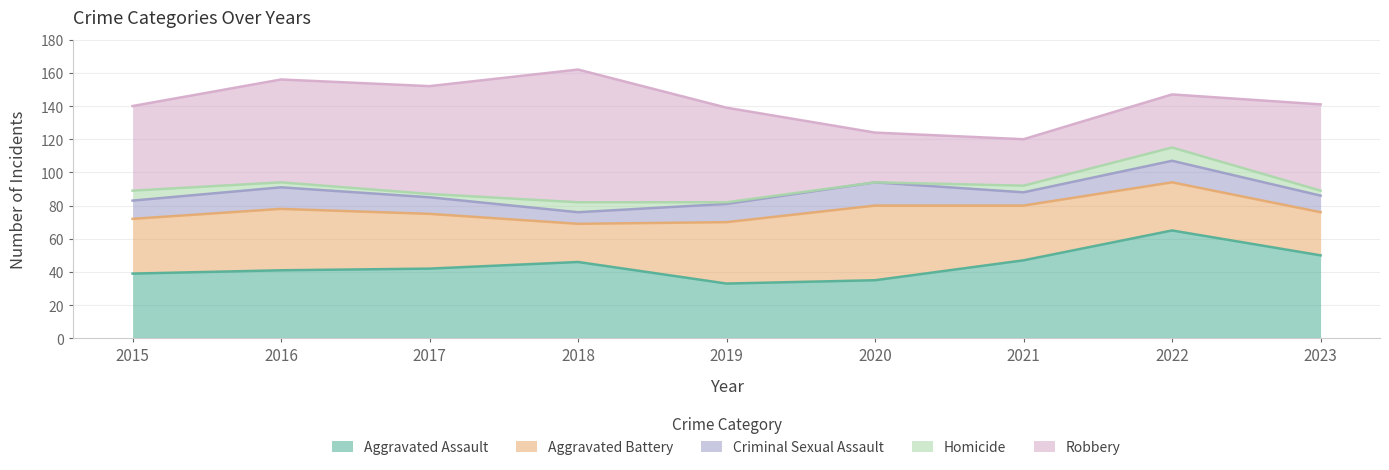

How many data points in Criminal Sexual Assault are above 11?

3